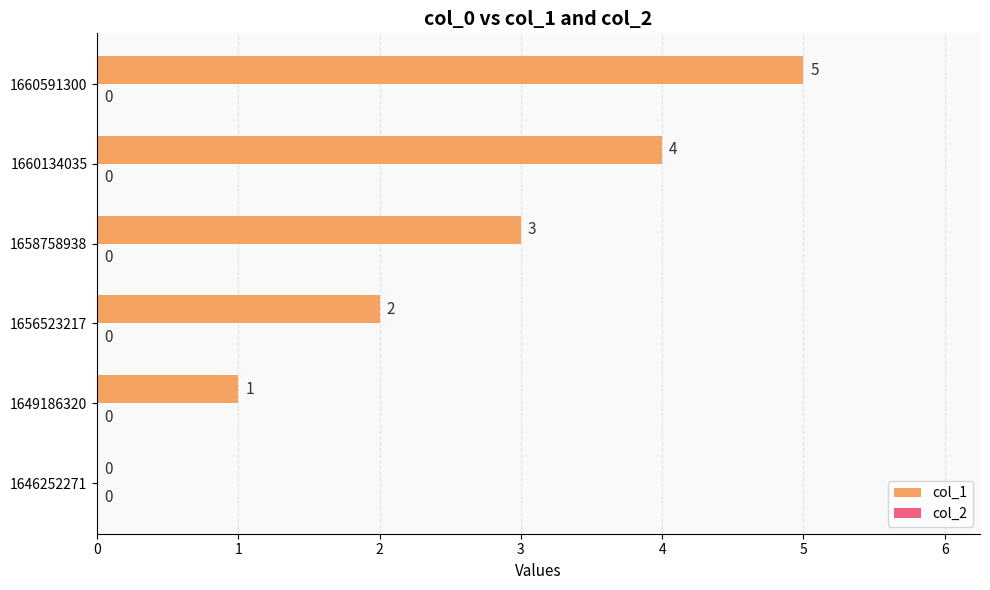

At which label is the value closest to 2?

1656523217